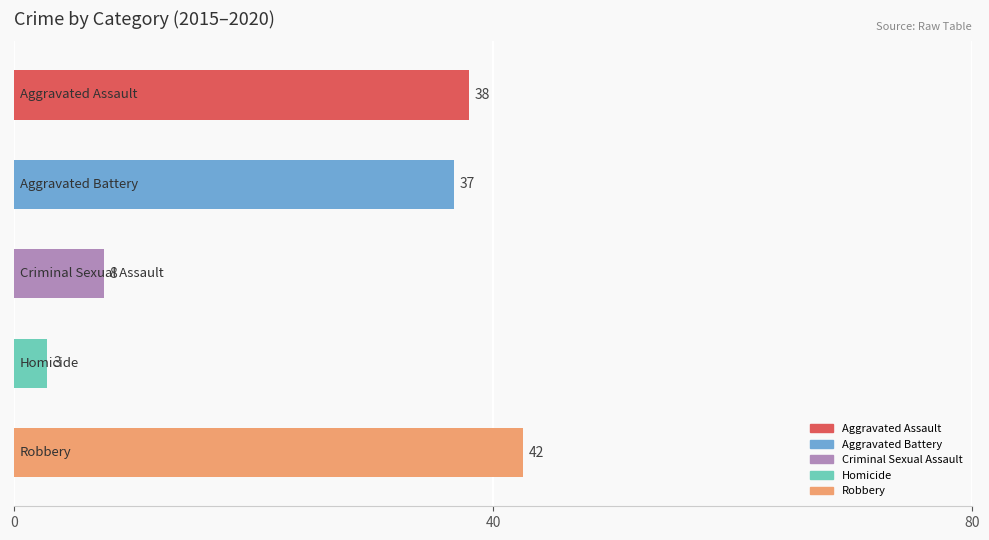

Does the chart contain any negative values?

No